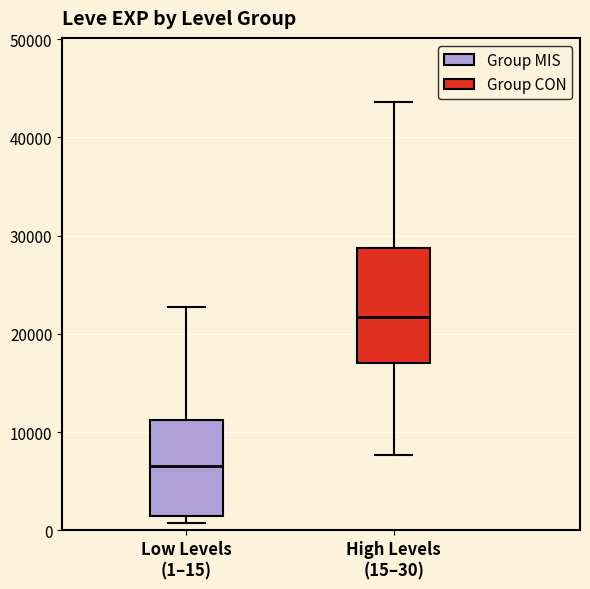

Reading left to right, read every box against the y-axis: the position of its median line, the range the box covers, and the ends of its whiskers. The values are not printed on the chart, so give them approximately, as read against the axis.

Low Levels (1–15): median 7000, box 1000 to 11000, whiskers 1000 (just below the box's lower edge) to 23000
High Levels (15–30): median 22000, box 17000 to 29000, whiskers 8000 to 44000